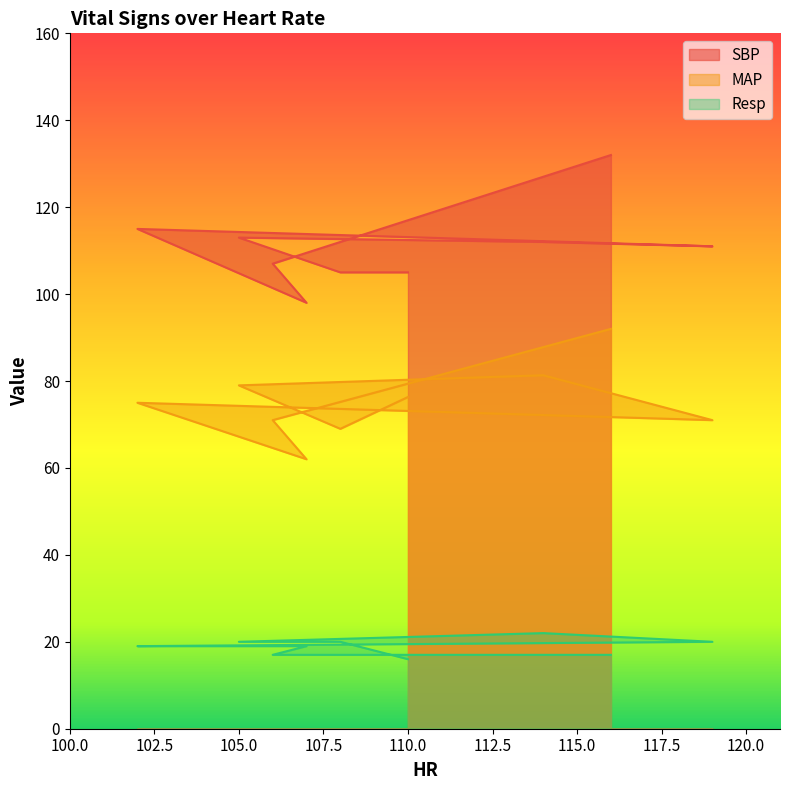

Which series has the largest total across all categories?

SBP